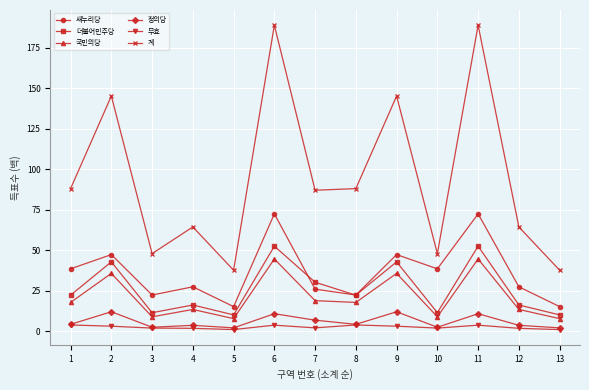

What is the maximum value shown in the chart?

188.9